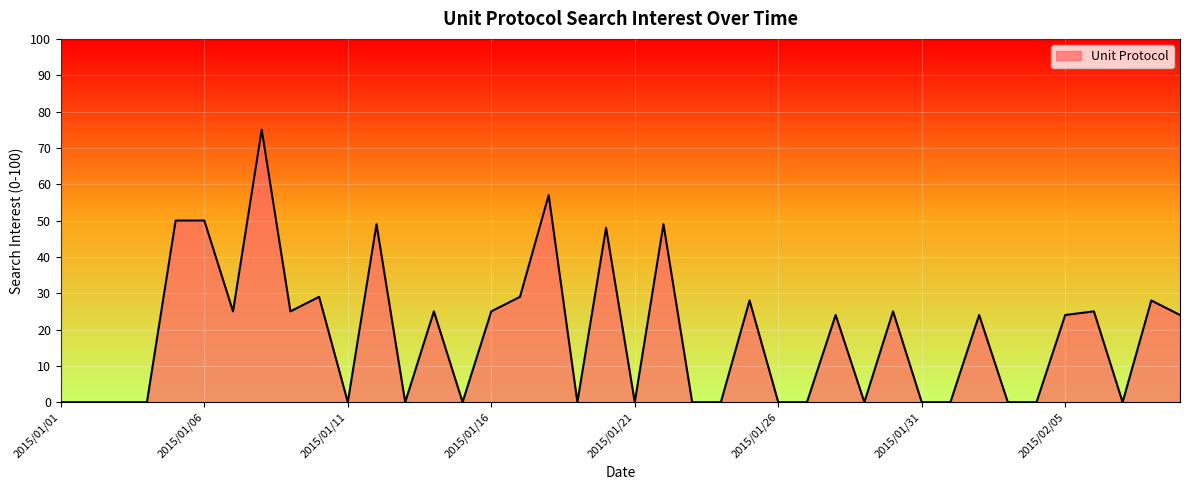

What is the maximum value shown in the chart?

75